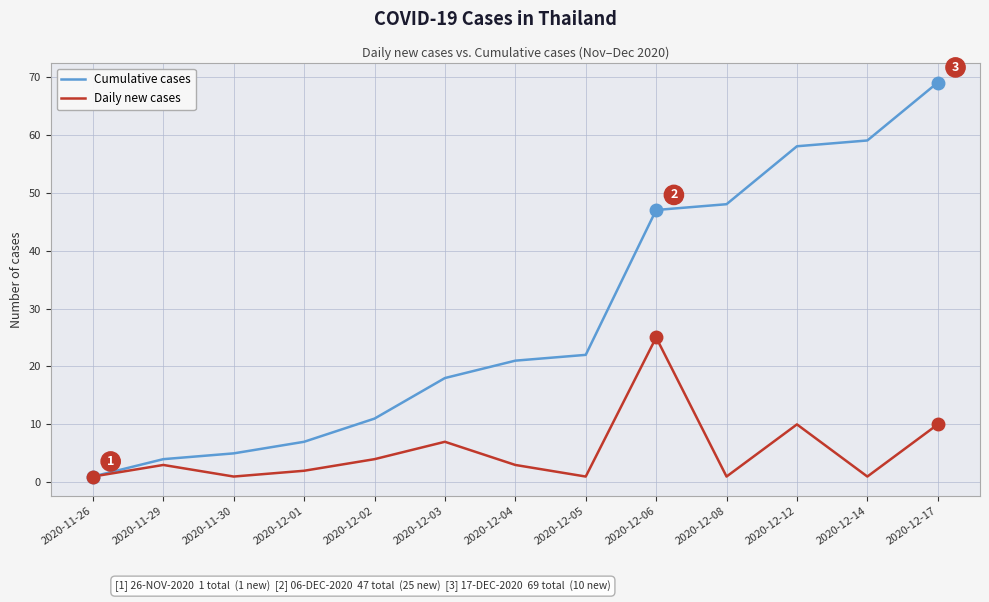

How many lines are shown in the chart?

2